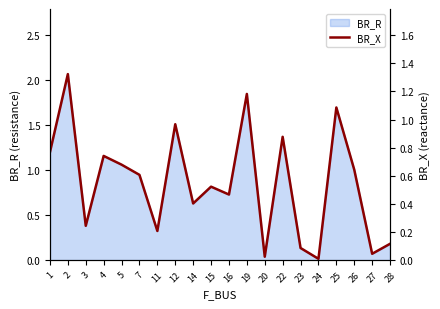

The chart shows a value of 0.1 at 14. True or false?

False